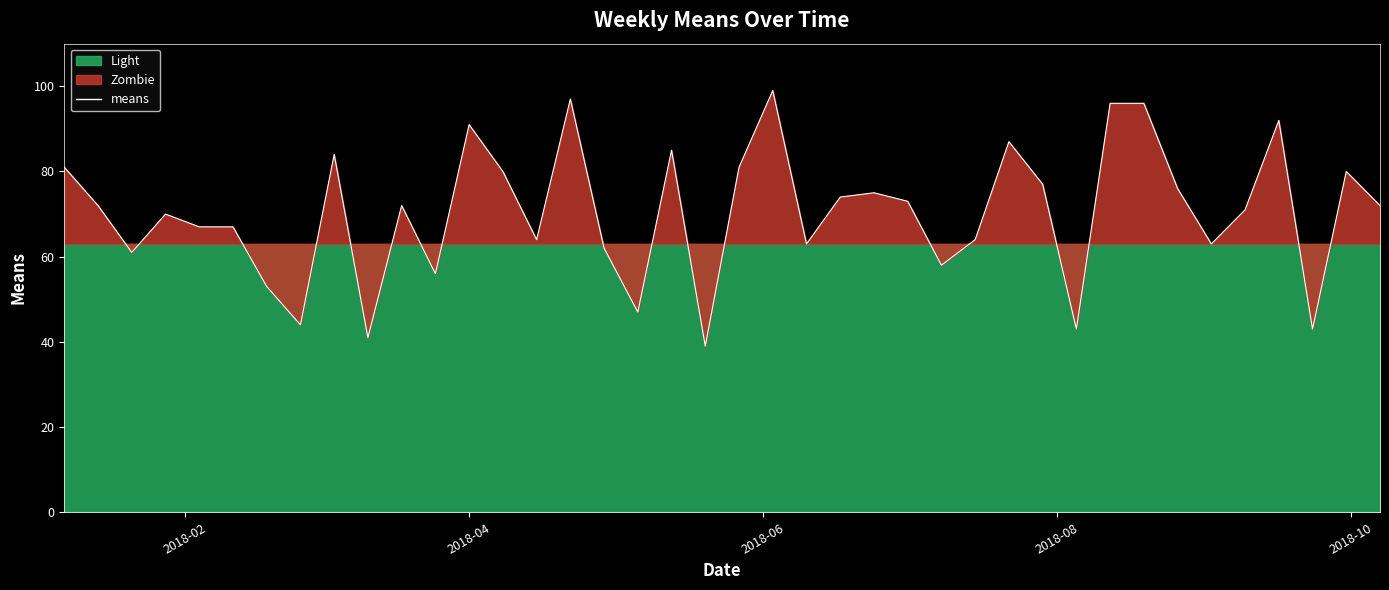

Reading left to right, extract all data points from this chart.

81	72	61	70	67	67	53	44	84	41	72	56	91	80	64	97	62	47	85	39	81	99	63	74	75	73	58	64	87	77	43	96	96	76	63	71	92	43	80	72